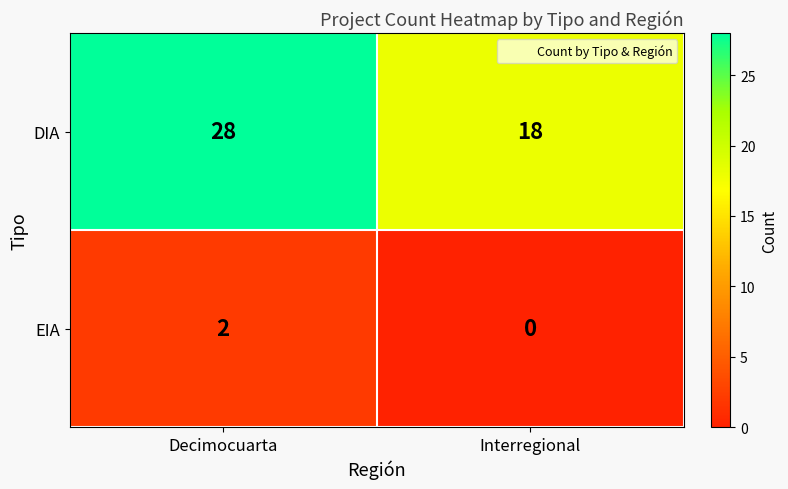

List the series in order of their overall mean, highest first.

DIA, EIA